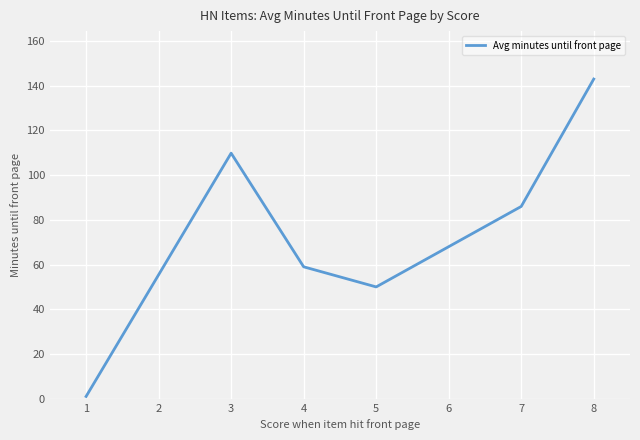

At which category does the chart reach its peak across all series?

8